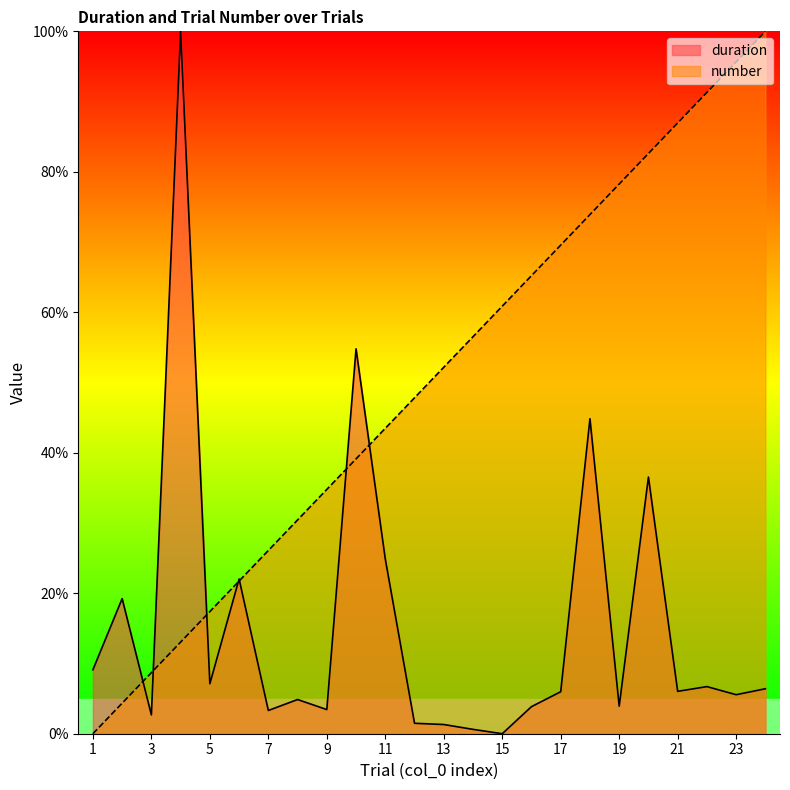

What is the sum of the duration values at 14 and 21?

6.7